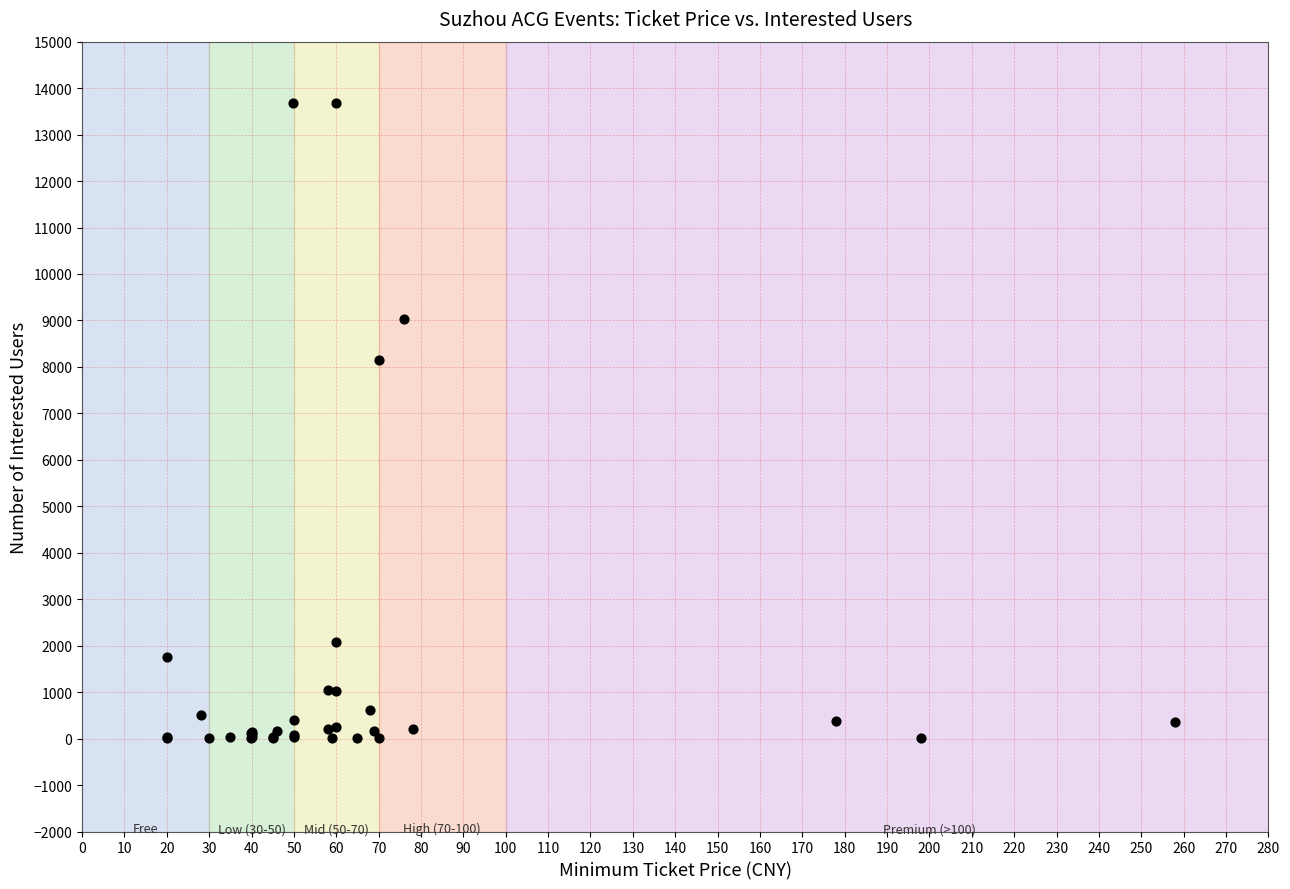

What Y value in the scatter plot is closest to 6846?

8152